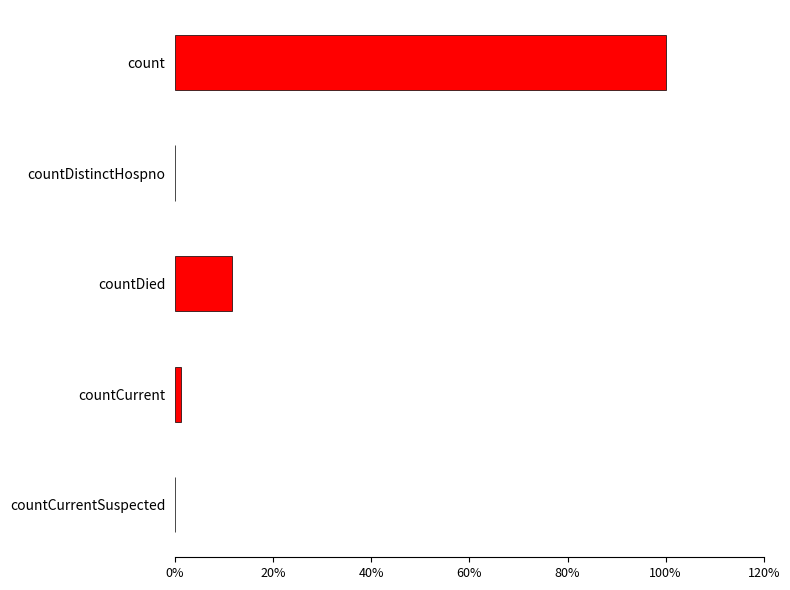

How many data points are above 1383?

2